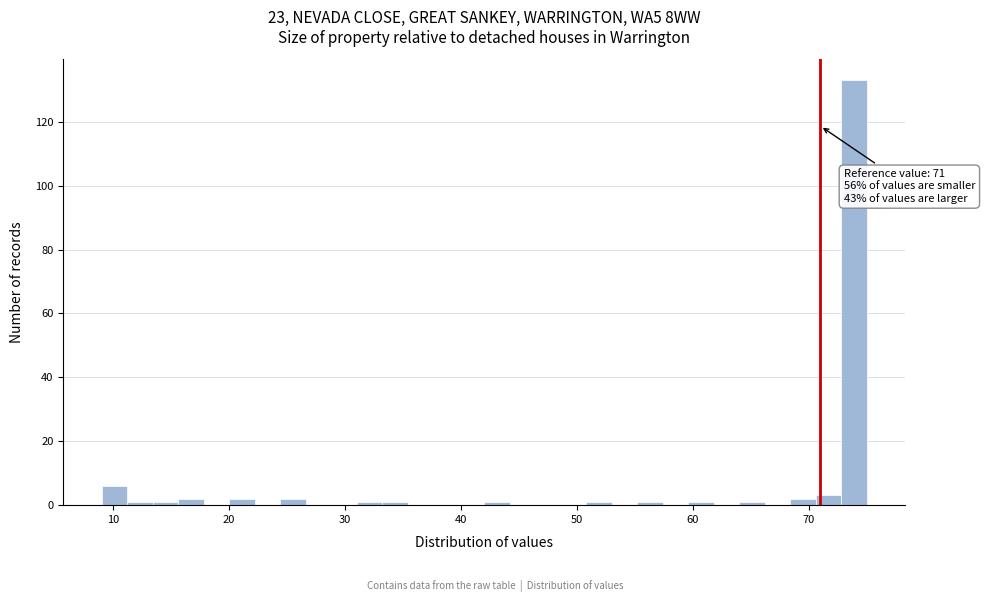

Read against the x-axis, roughly where is the centre of the tallest bar?

74